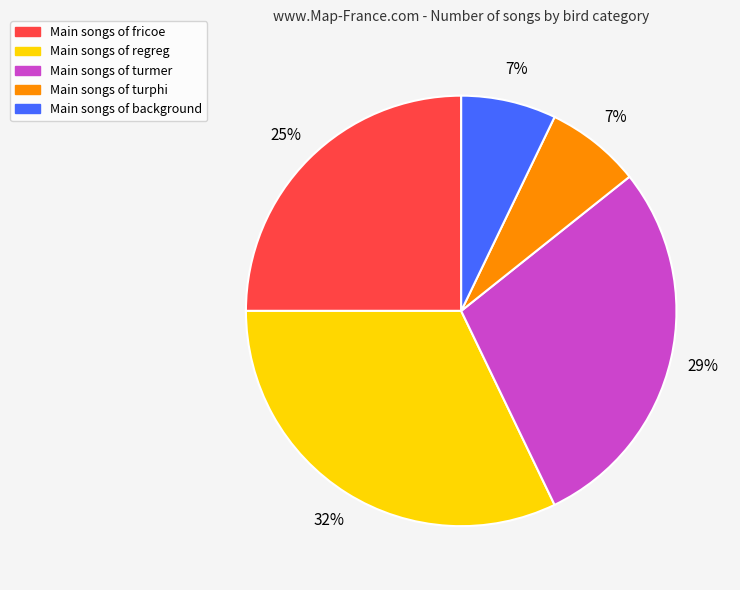

Does any single category account for the majority?

No